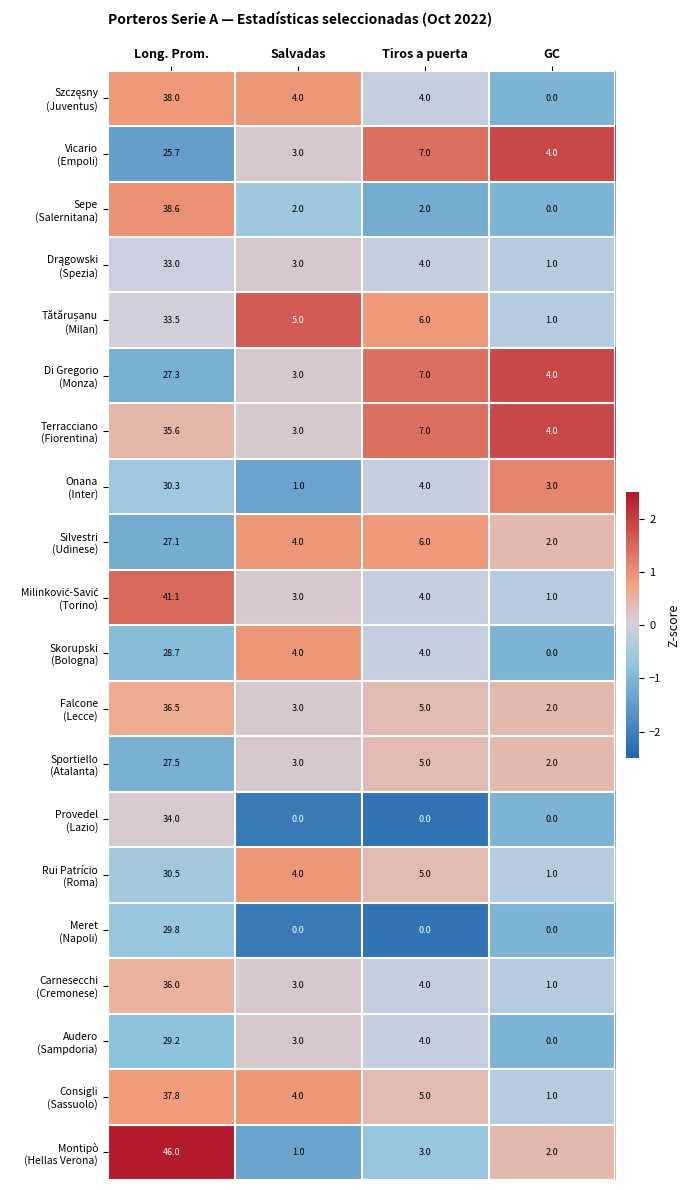

What is the maximum value shown in the chart?

46.0